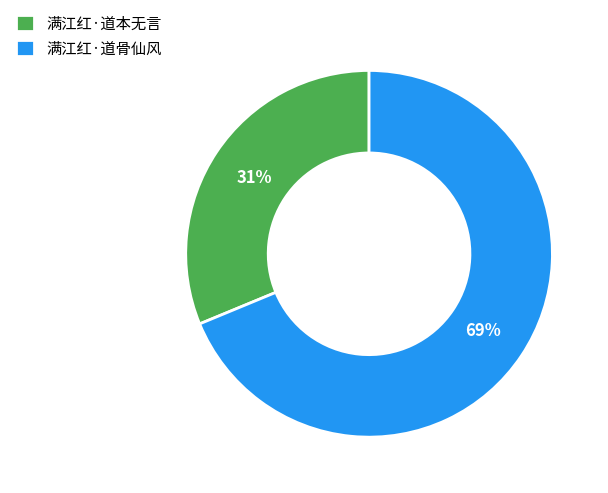

Which slice is the largest?

满江红·道骨仙风